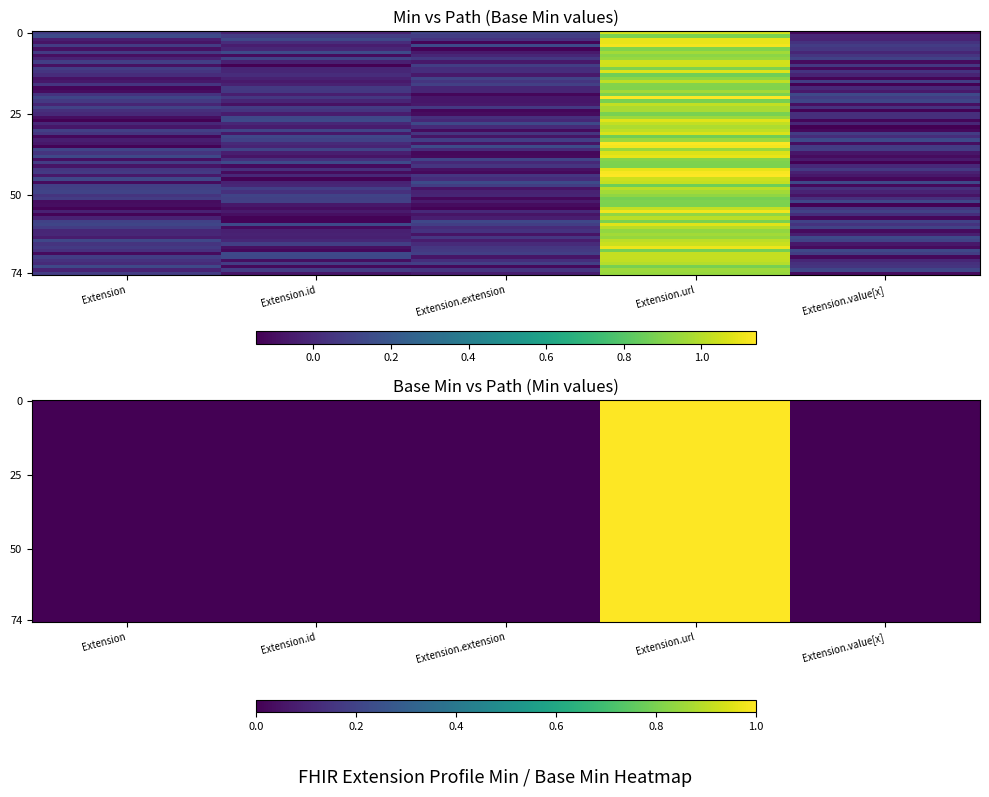

The value of Extension.id at Extension.id is -1. True or false?

False